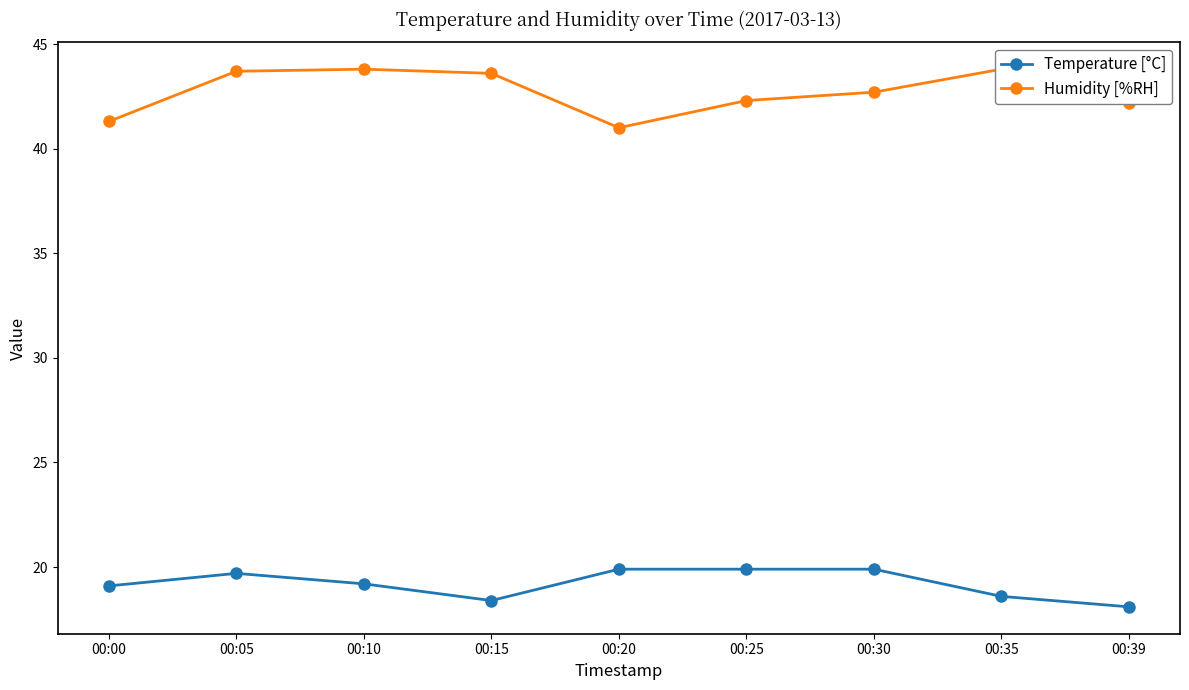

The Humidity [%RH] series shows 41.3 at 00:00. True or false?

True